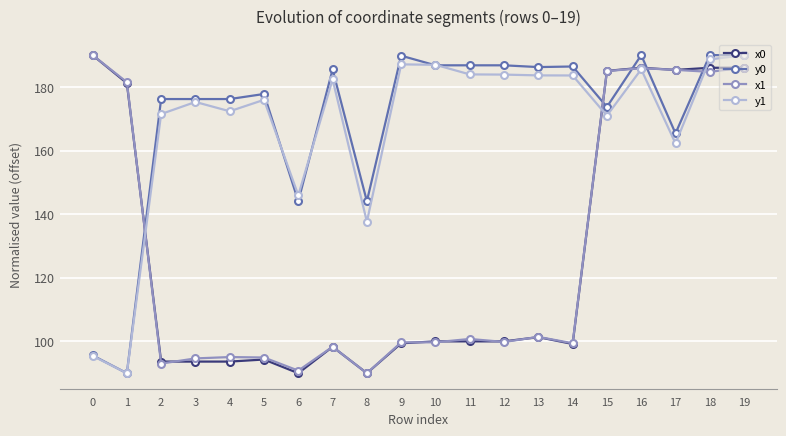

Rank the series at 3 from lowest to highest value.

x0, x1, y1, y0